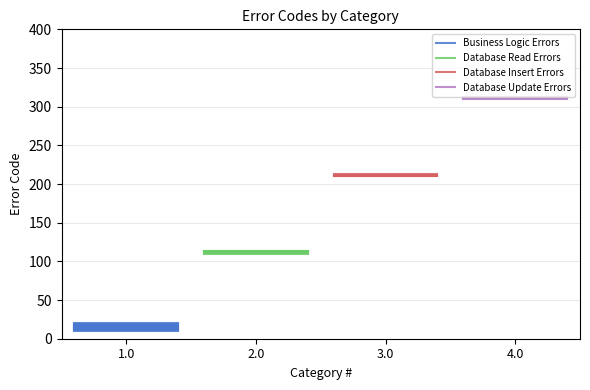

Which series has the widest spread of values?

Business Logic Errors